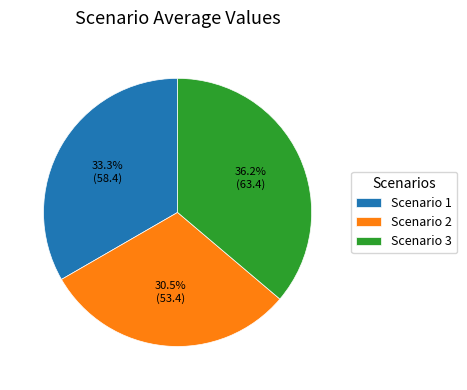

Rank the categories by value from highest to lowest.

Scenario 3, Scenario 1, Scenario 2